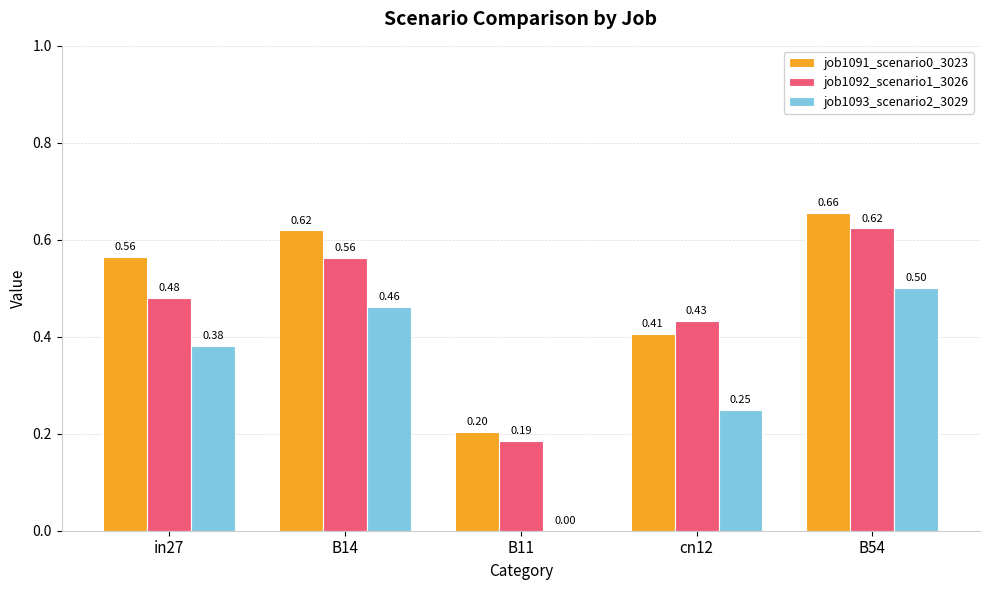

True or false: job1091_scenario0_3023 has a value of 0.6 at cn12.

False